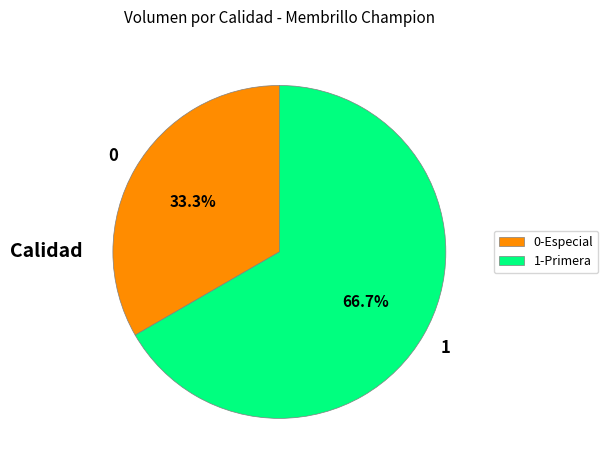

What is the majority slice?

1-Primera